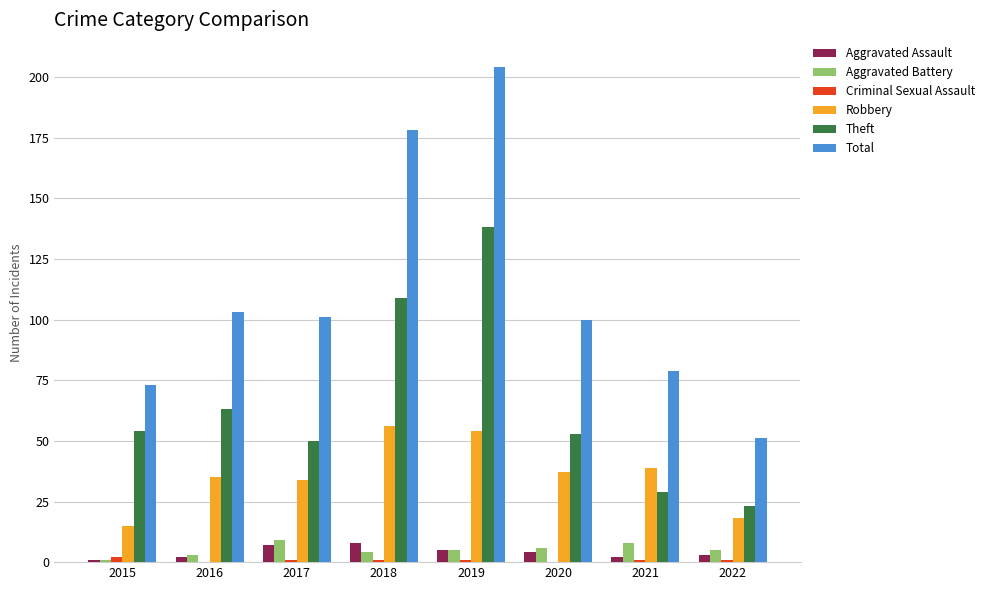

The Robbery series shows 54 at 2019. True or false?

True